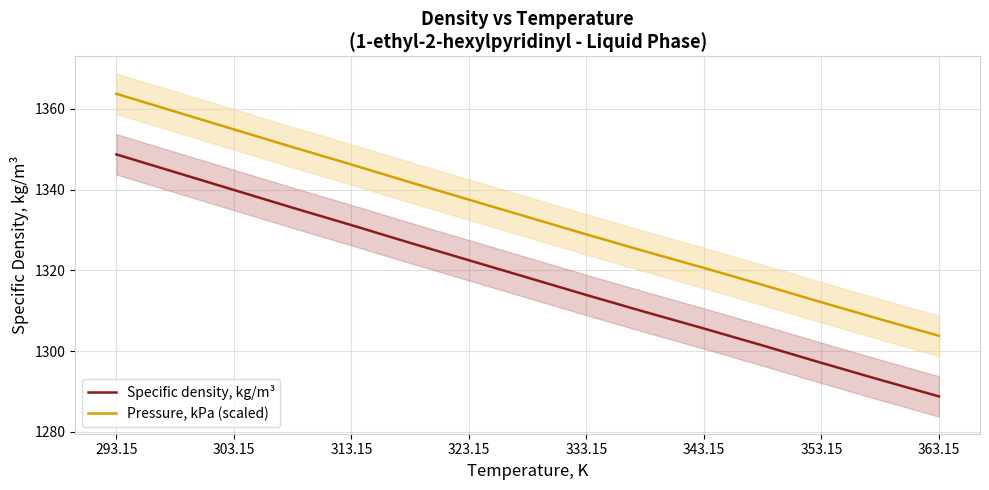

True or false: Pressure, kPa (scaled) and Specific density, kg/m³ intersect in this chart.

False